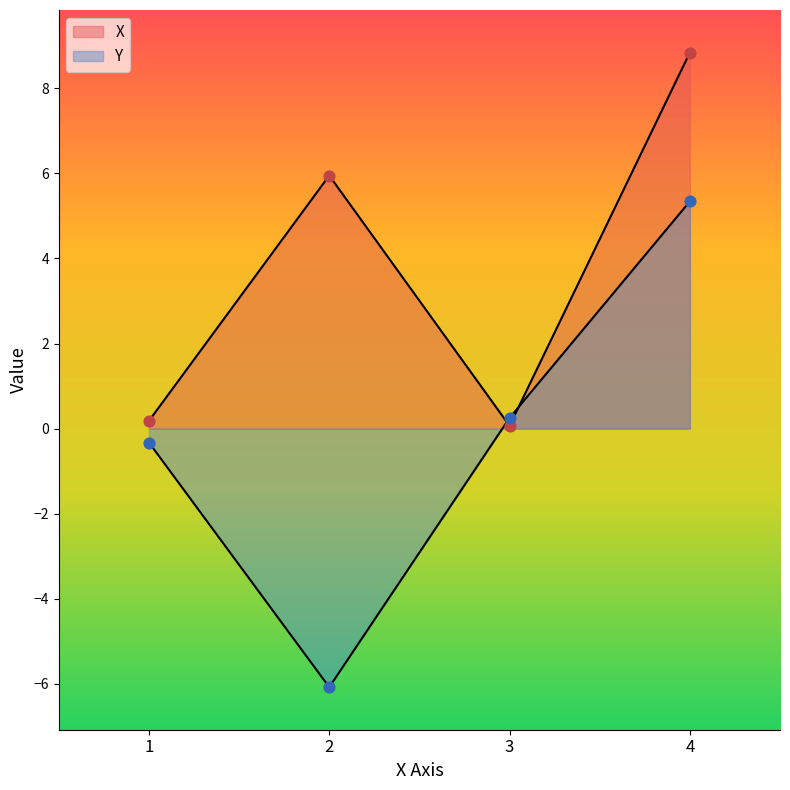

Which series has the largest total across all categories?

X